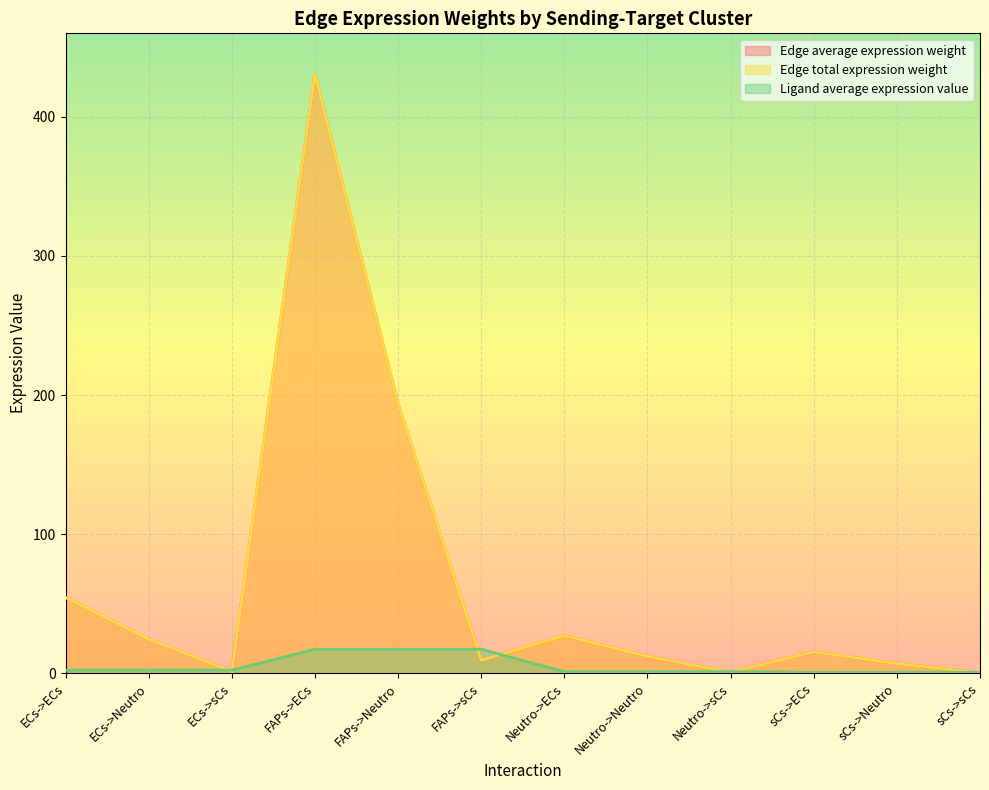

What are all the series names shown in the legend?

Edge average expression weight, Edge total expression weight, Ligand average expression value